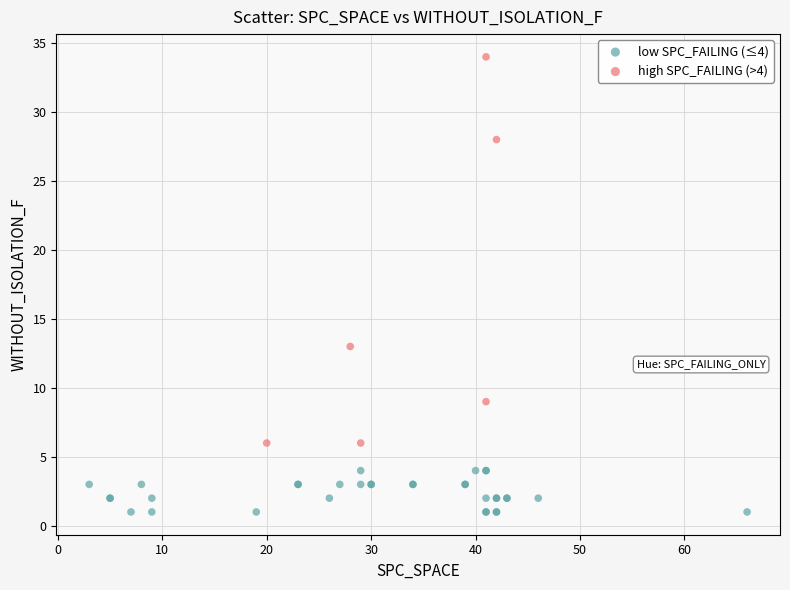

Which series contains the highest Y value?

high SPC_FAILING (>4)